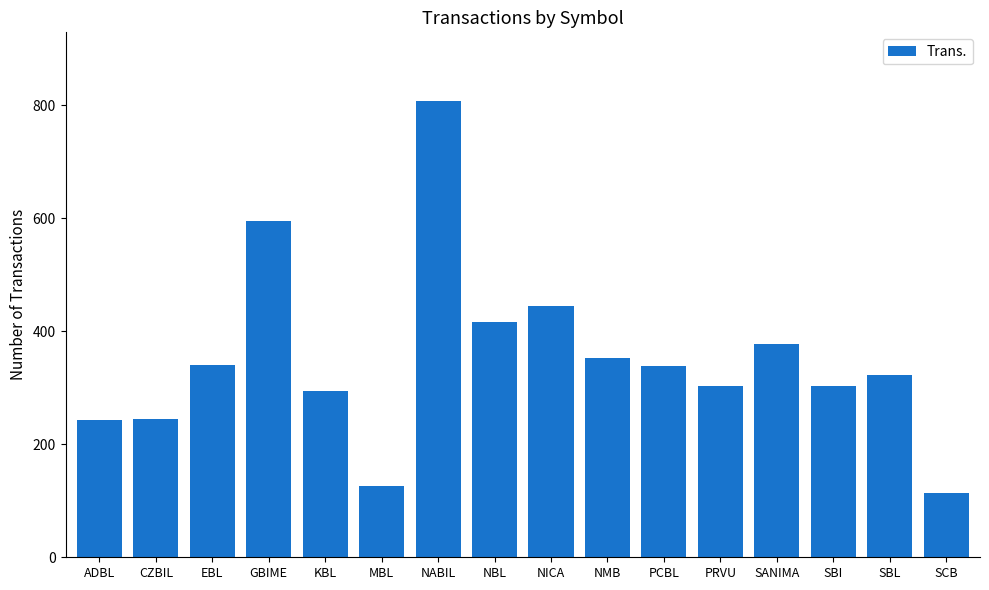

Count the number of categories in the chart.

16